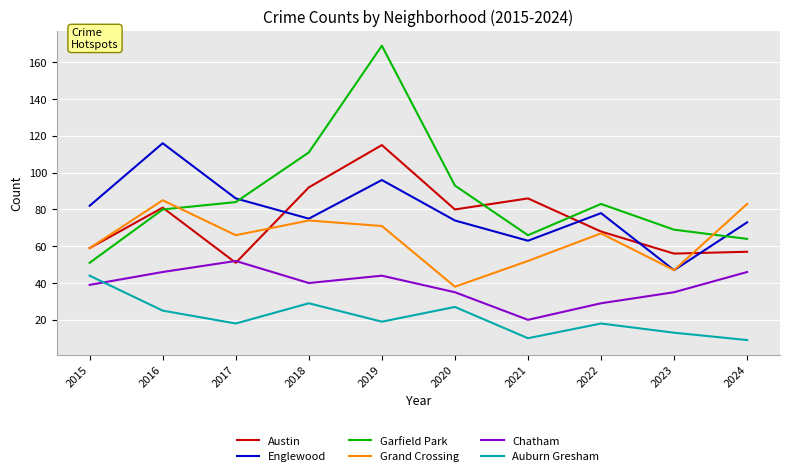

At 2019, list the series in order from largest to smallest.

Garfield Park, Austin, Englewood, Grand Crossing, Chatham, Auburn Gresham